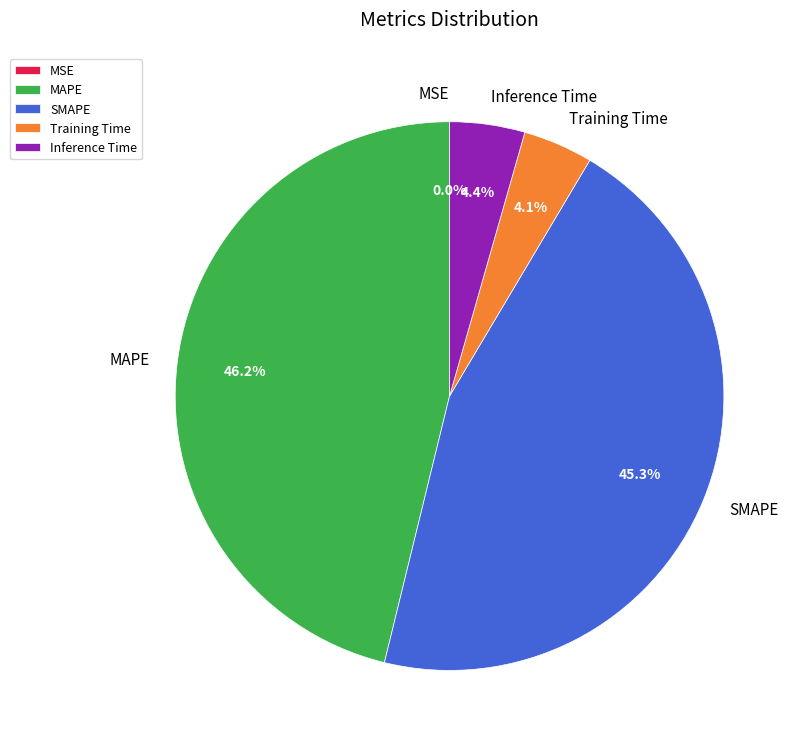

Does MAPE represent more than half of the total?

No